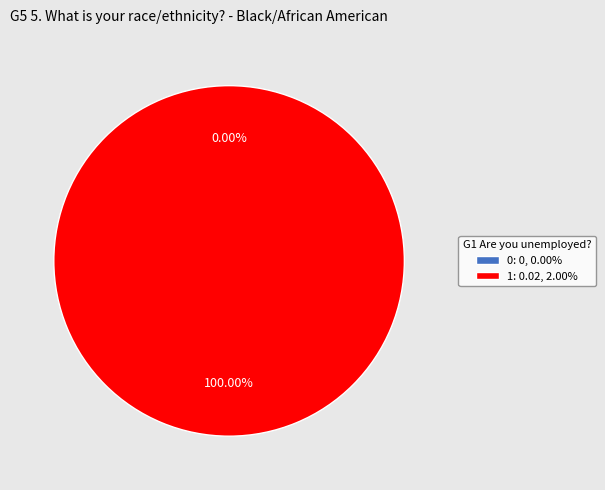

To the nearest percent, what is the difference between the largest and smallest slice percentages?

100%